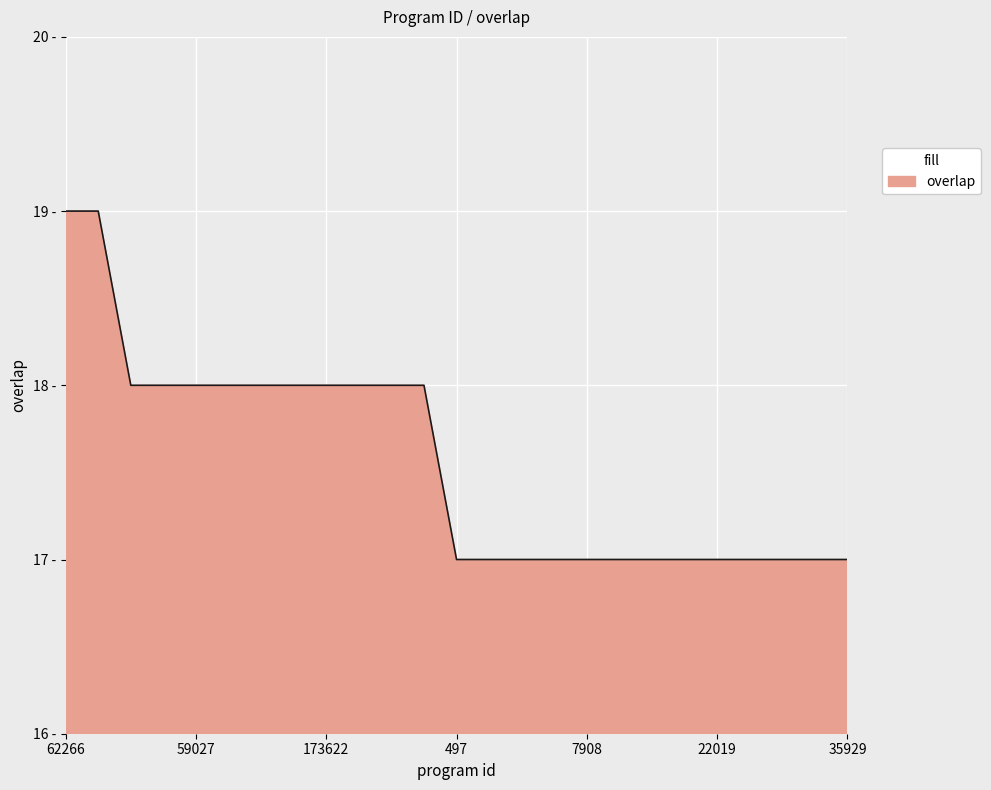

Does the chart display data point markers on the line(s)?

No